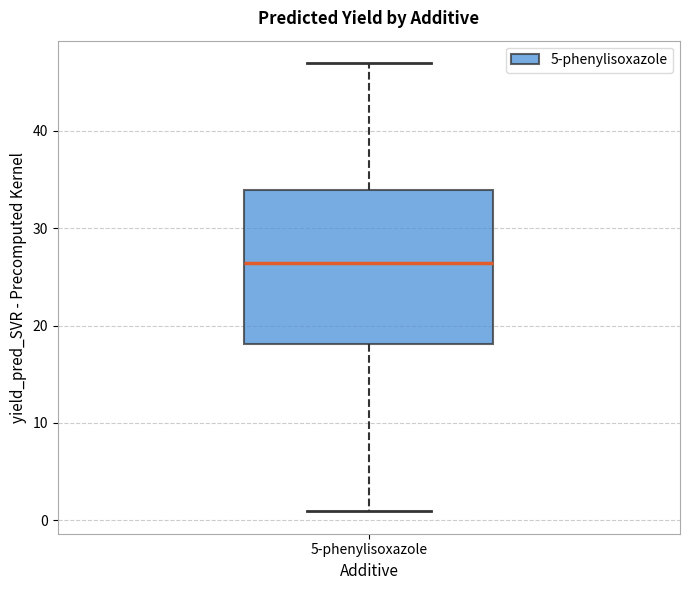

Transcribe this box plot: give where the median line is, the range the box spans, and where the two whiskers end, as read against the y-axis. The values are not printed on the chart, so give them approximately, as read against the axis.

median 26, box 18 to 34, whiskers 1 to 47